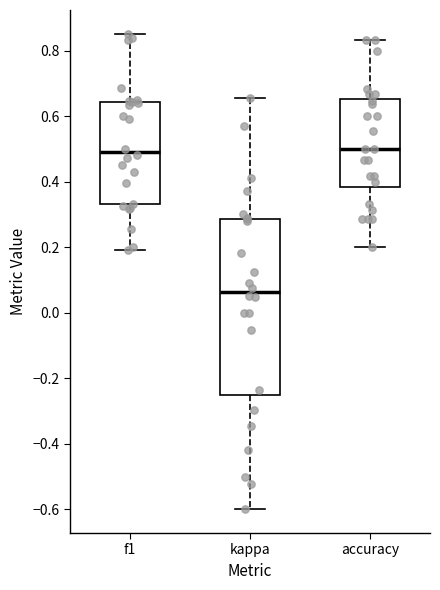

Which box is the tallest, from its lower edge to its upper edge?

kappa